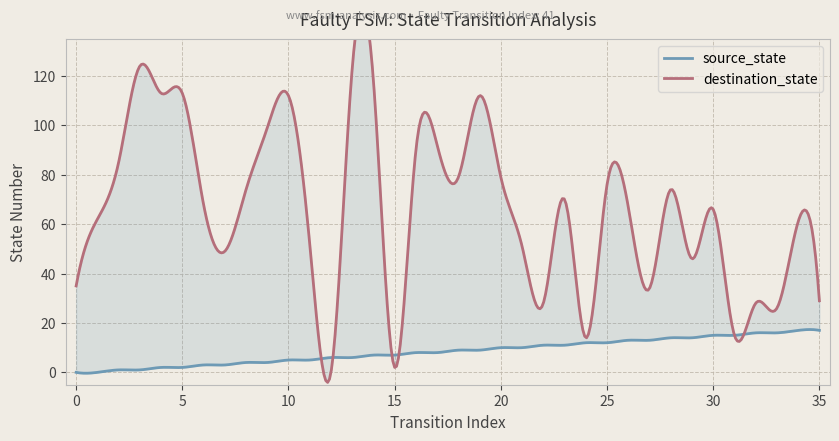

How many interior local peaks does the destination_state series have?

11